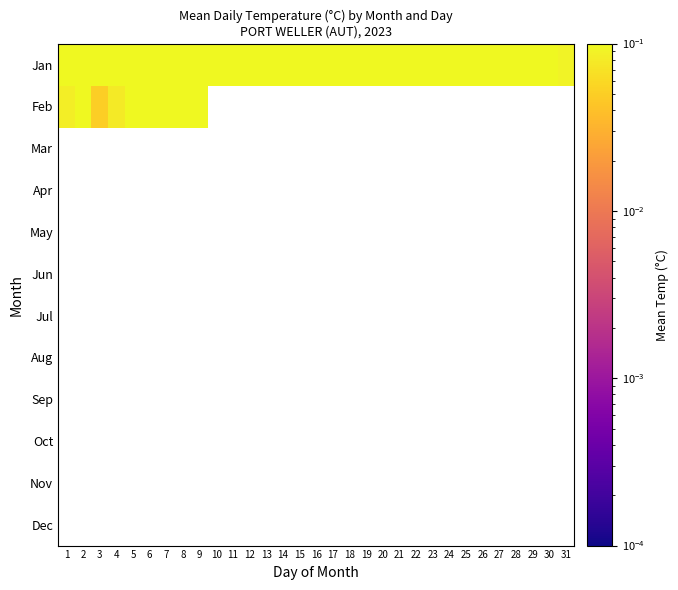

At 28, list the series in order from smallest to largest.

Jan, Feb, Mar, Apr, May, Jun, Jul, Aug, Sep, Oct, Nov, Dec